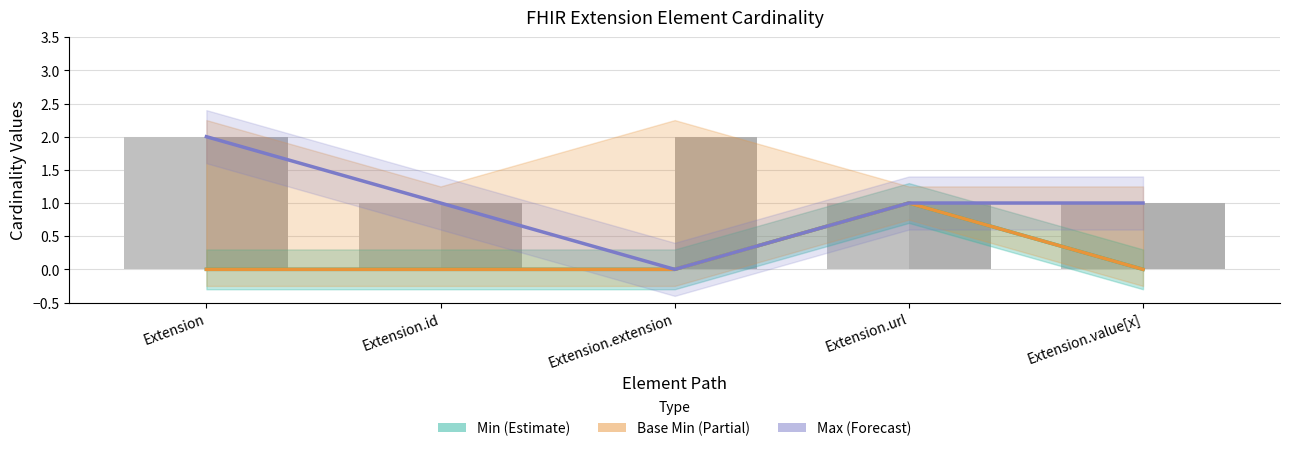

Between Extension and Extension.value[x], which series saw the biggest shift?

Max (Forecast)